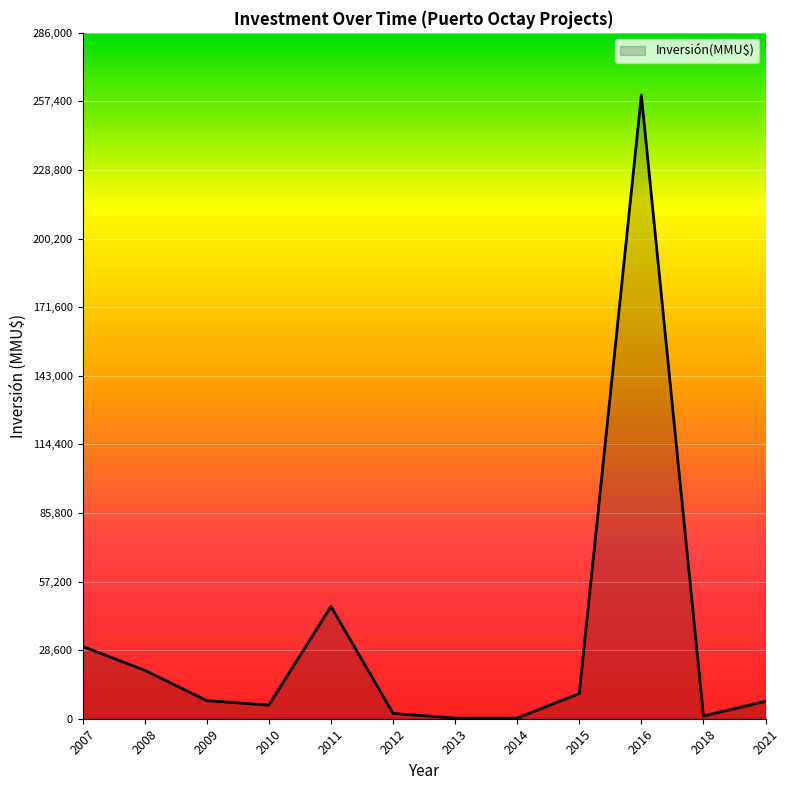

What is the ratio of the value at 2009 to the value at 2013?

28.0